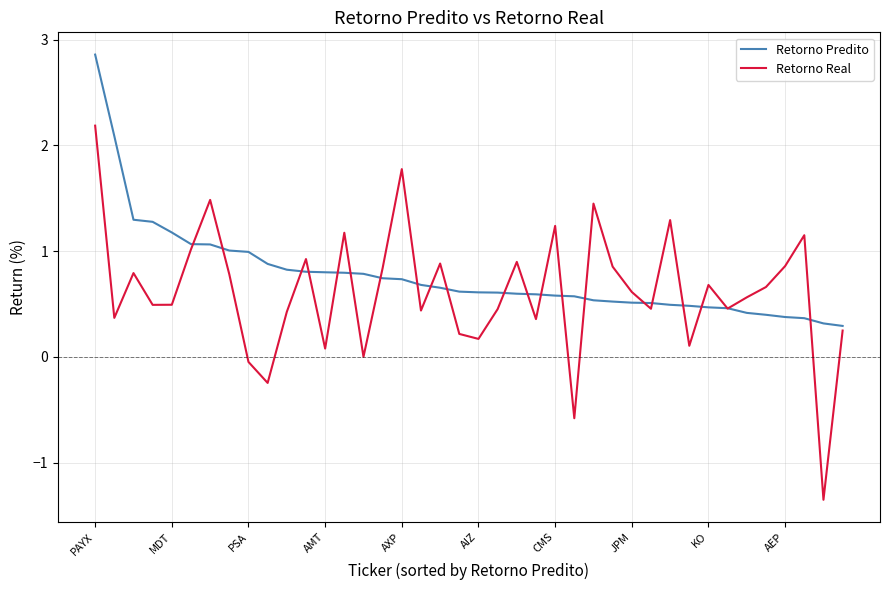

Which series has the largest total across all categories?

Retorno Predito